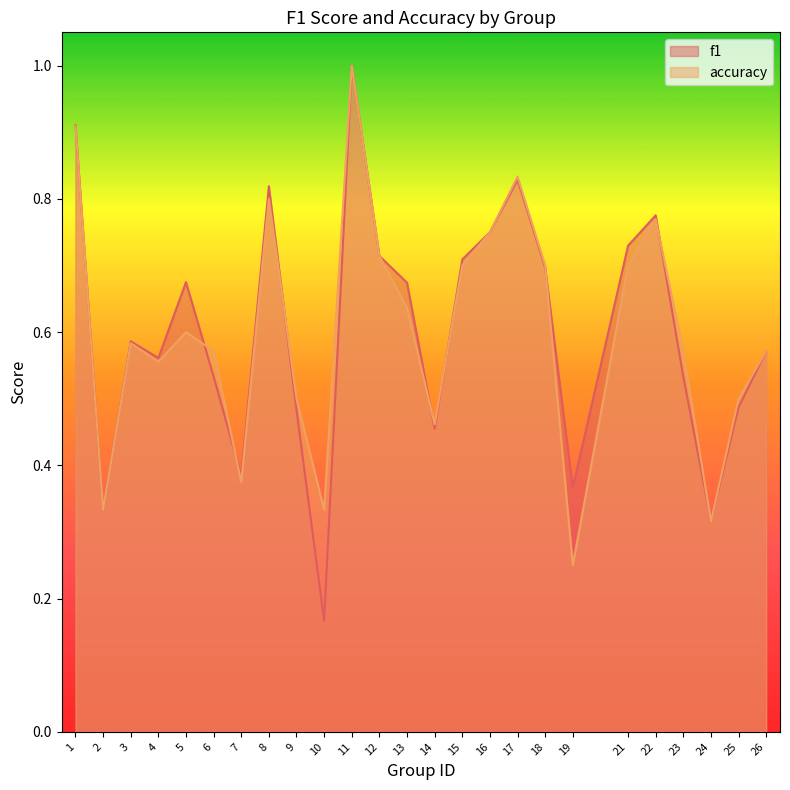

Does the chart display data point markers on the line(s)?

No